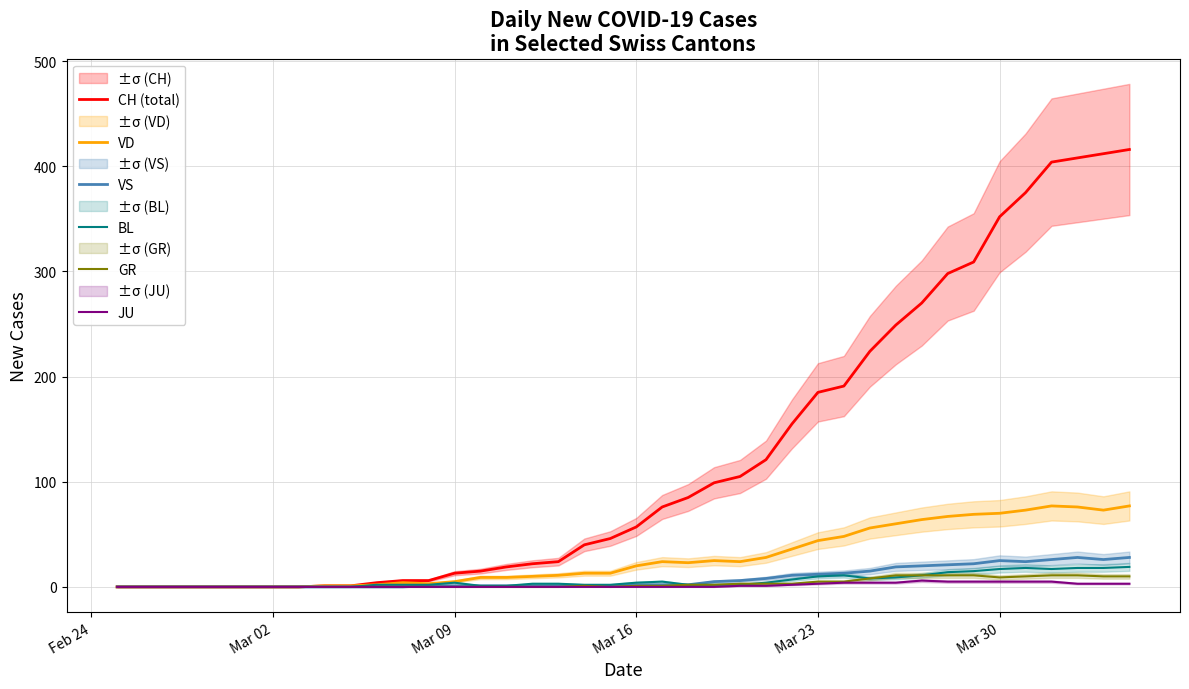

Count the number of data series in this chart.

6